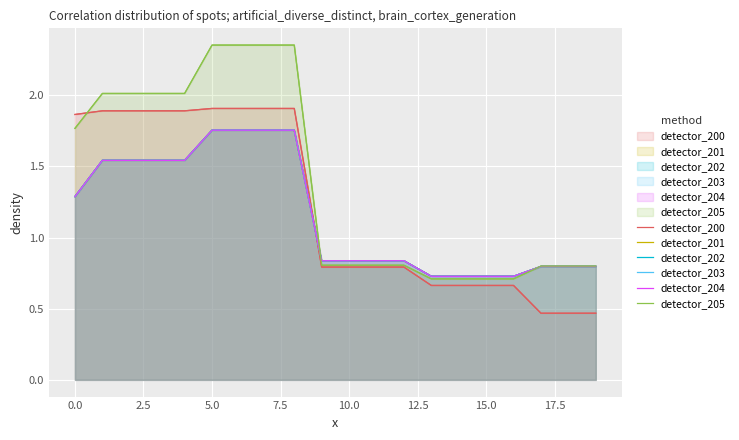

Between 13 and 15, which is larger?

13